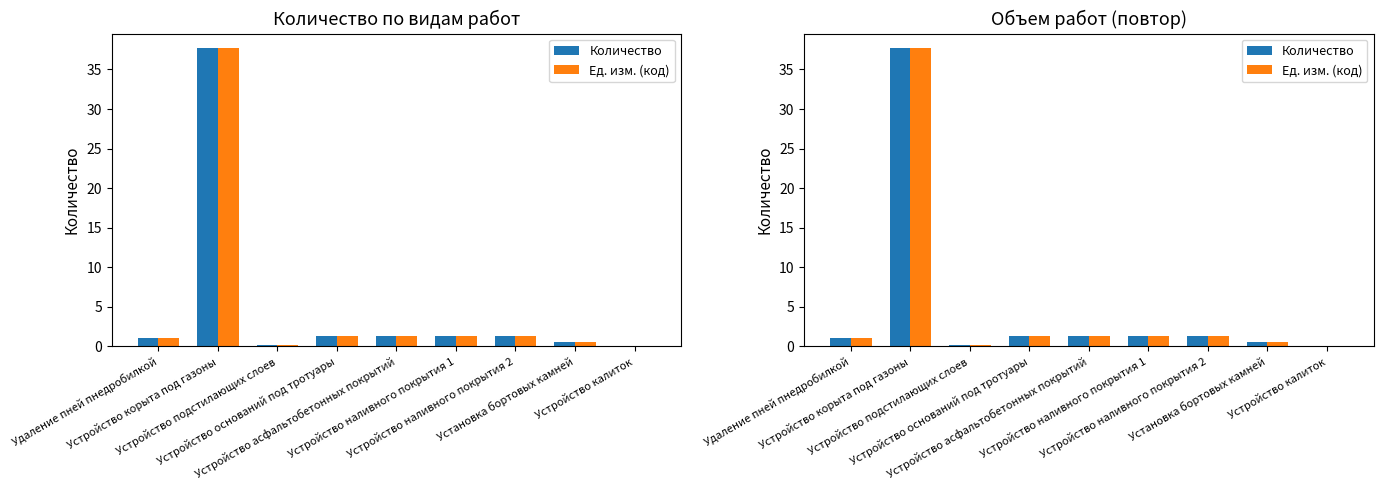

Is the value of Количество at Устройство наливного покрытия 1 greater than the value of Ед. изм. (код) at Устройство наливного покрытия 2?

No